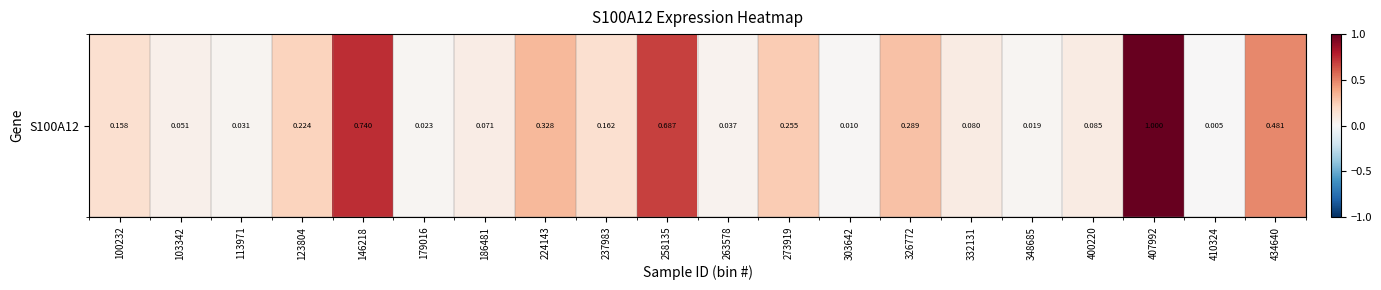

What is the average value?

0.2